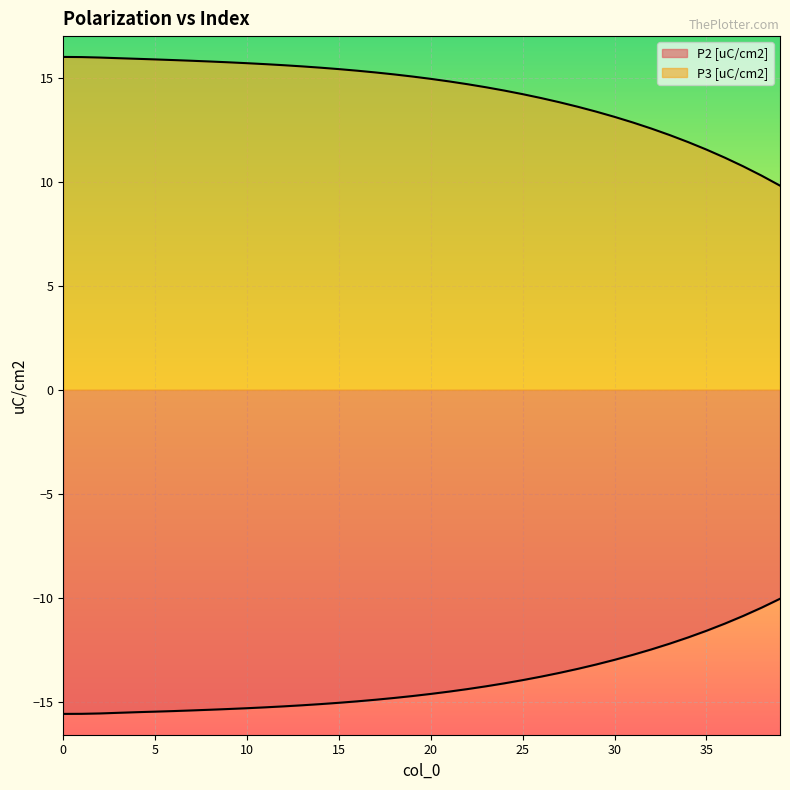

True or false: P2 [uC/cm2] has more than 2 interior local peaks.

False